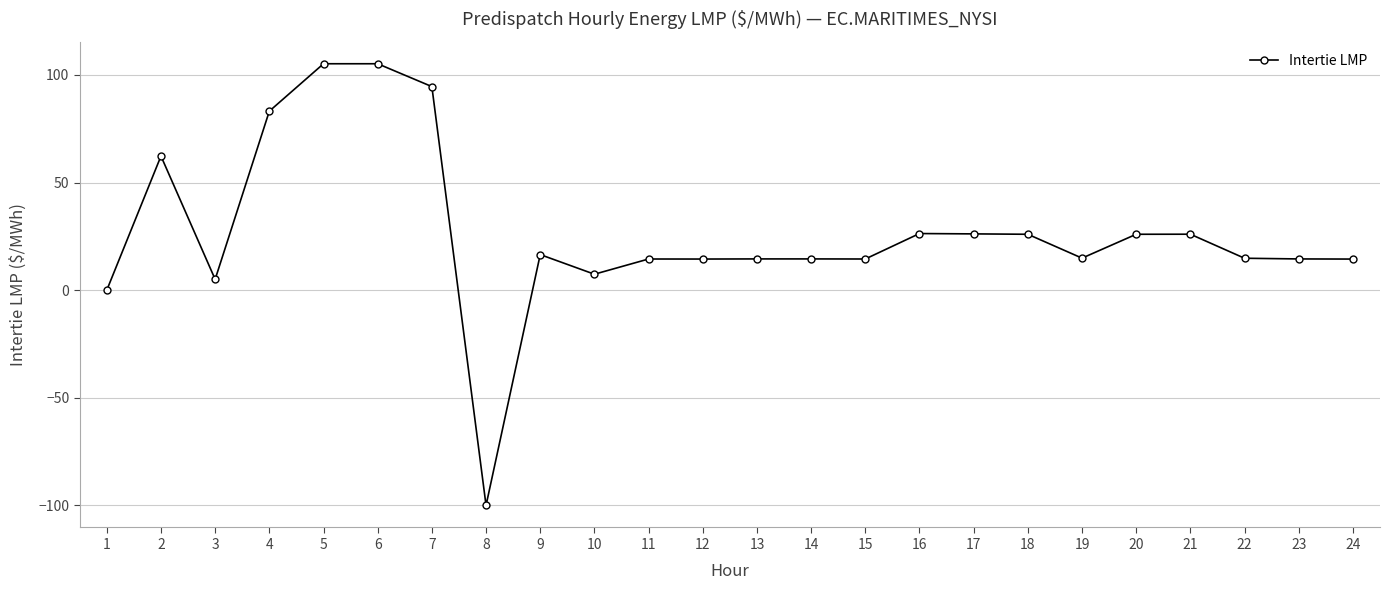

True or false: there are more than 1 points higher than both neighbors.

True